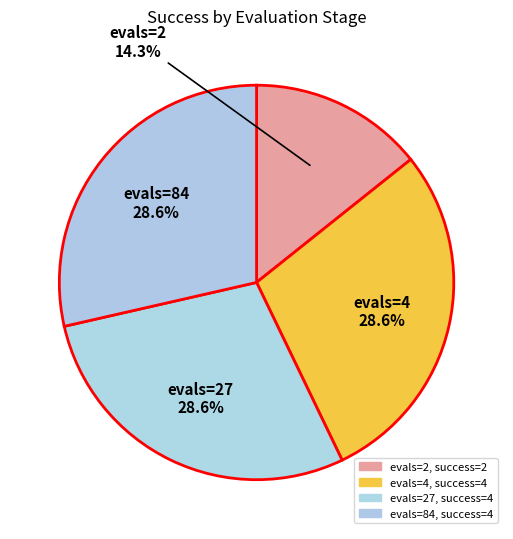

How many slices are in this pie chart?

4